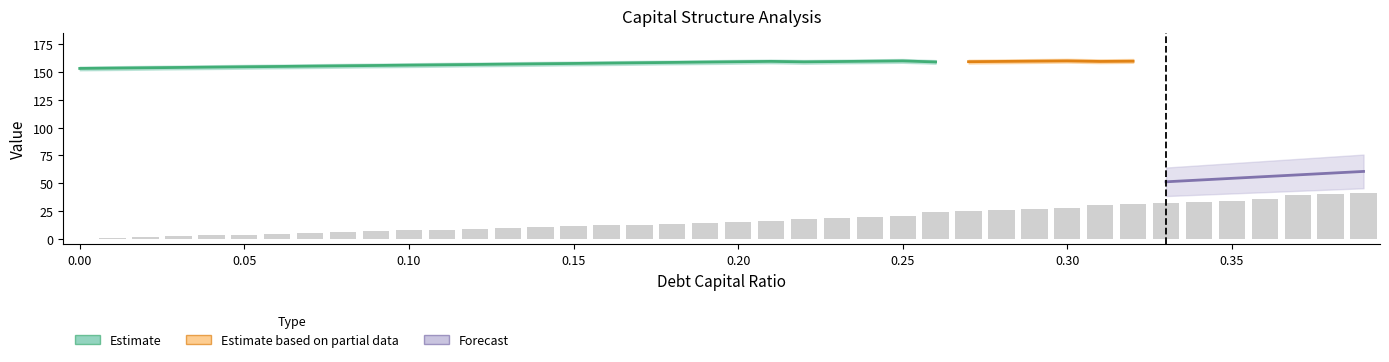

List the labels in order of debt value, largest first.

39, 38, 37, 36, 35, 34, 33, 32, 31, 30, 29, 28, 27, 26, 25, 24, 23, 22, 21, 20, 19, 18, 17, 16, 15, 14, 13, 12, 11, 10, 9, 8, 7, 6, 5, 4, 3, 2, 1, 0